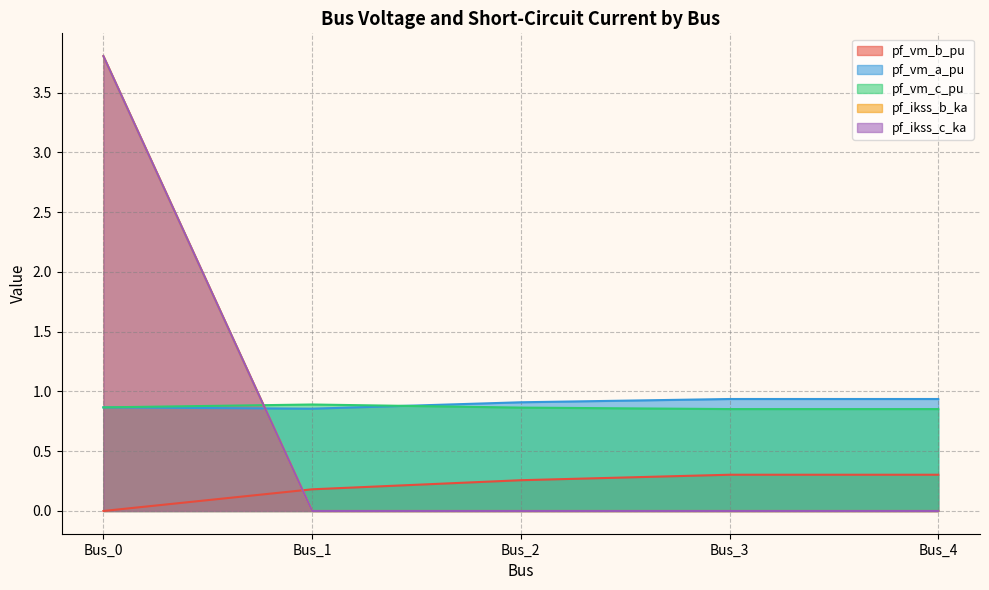

Between Bus_1 and Bus_3, which is larger?

Bus_3